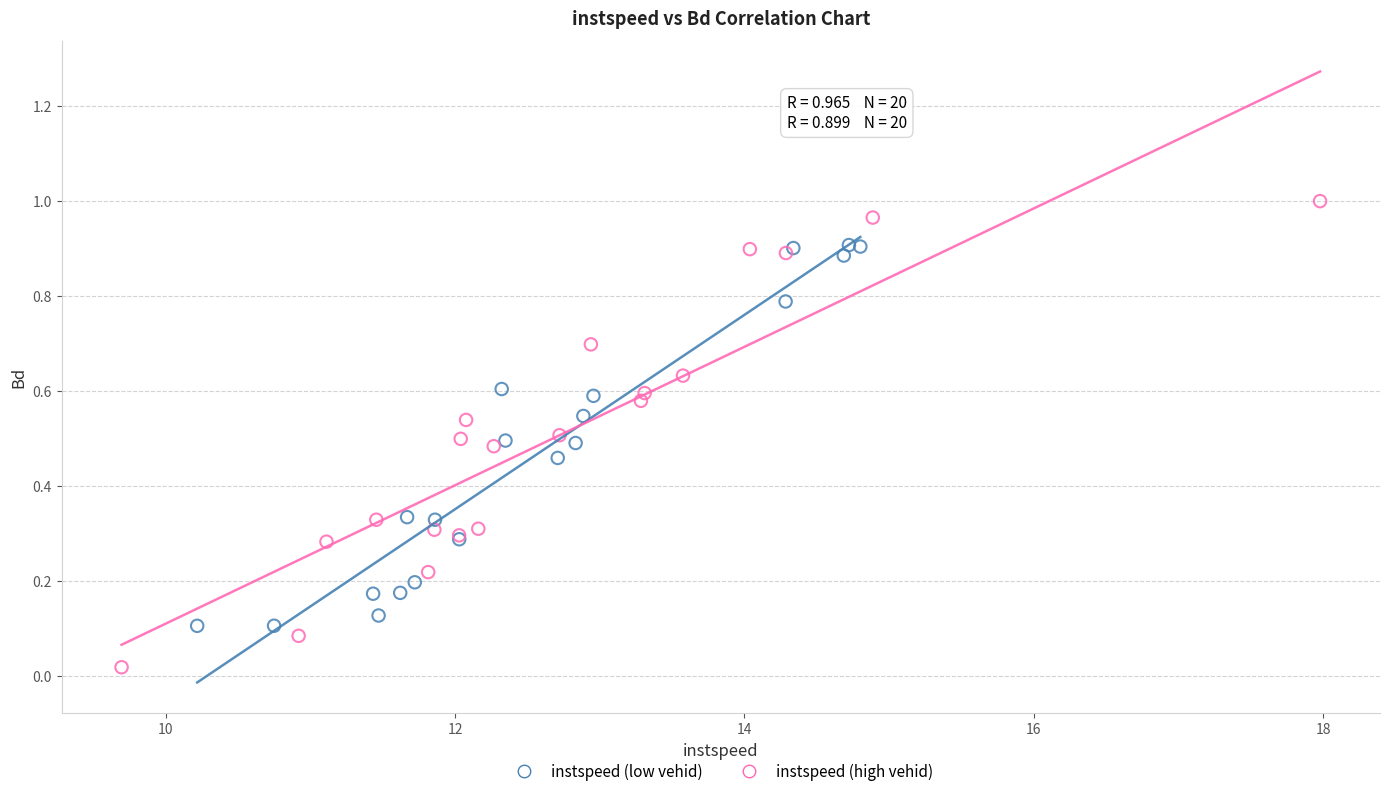

Which series contains the highest Y value?

instspeed (high vehid)